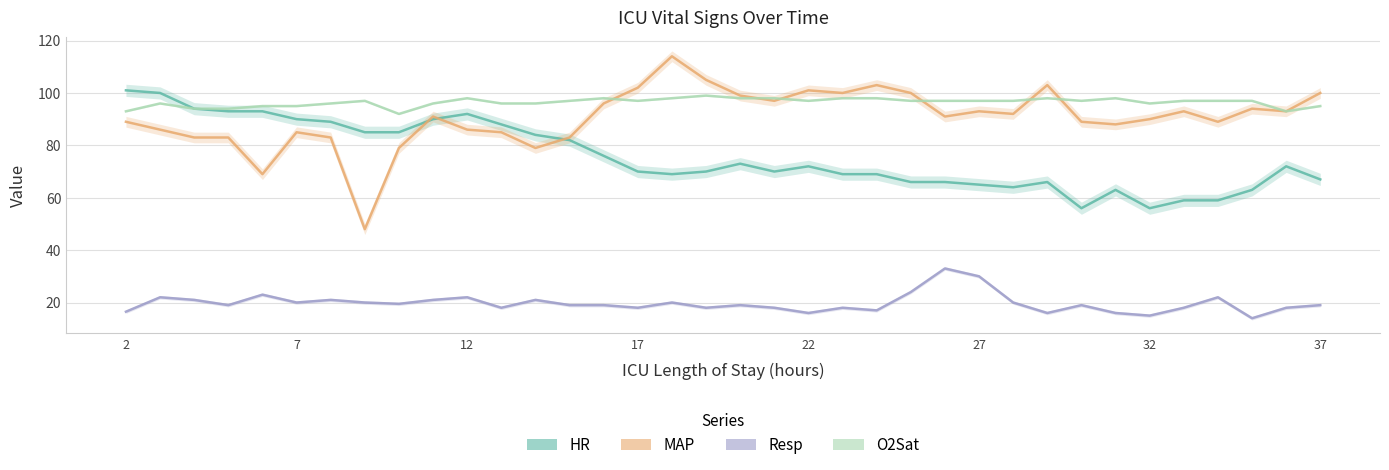

True or false: HR has more than 2 interior local peaks.

True